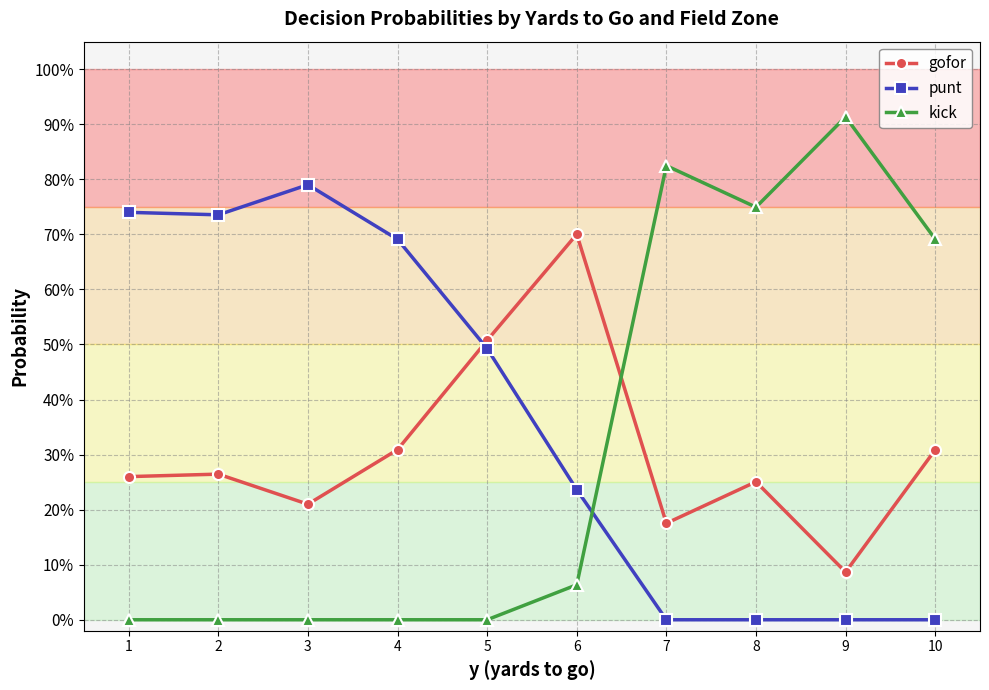

True or false: punt and kick intersect in this chart.

True